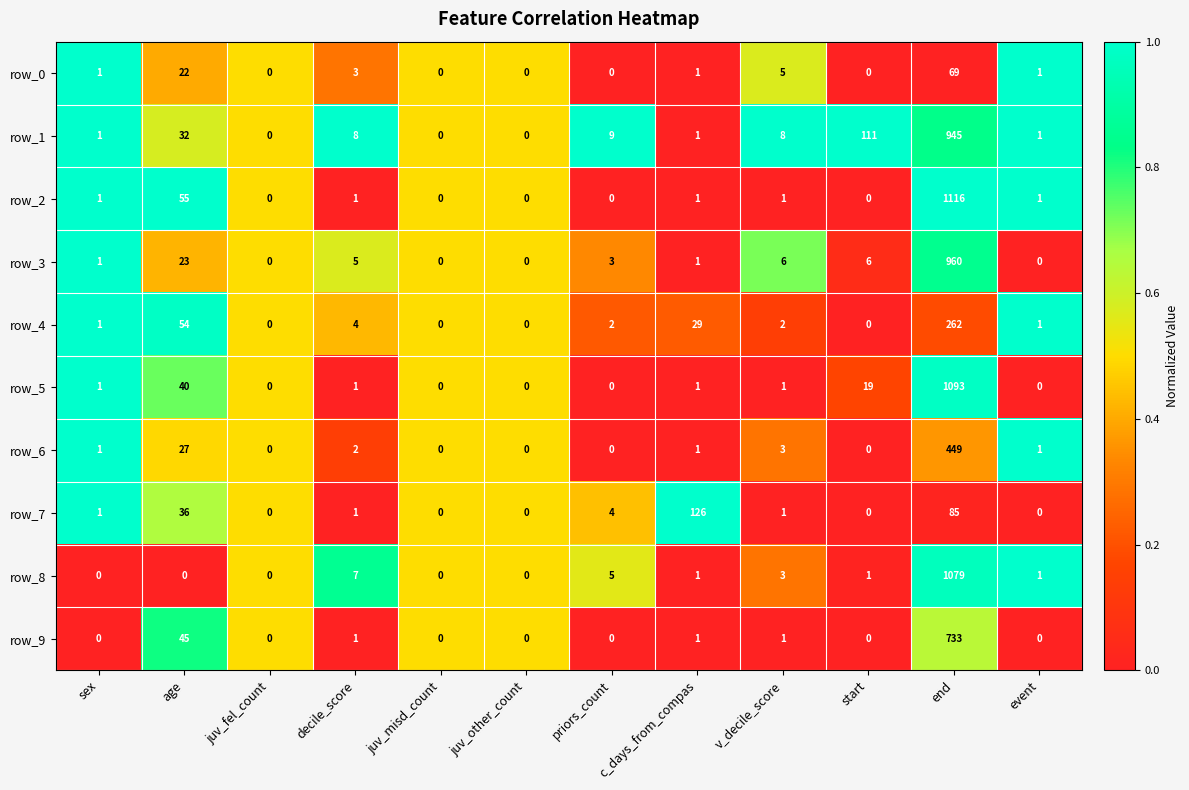

What is the difference between the row_0 values at priors_count and decile_score?

3